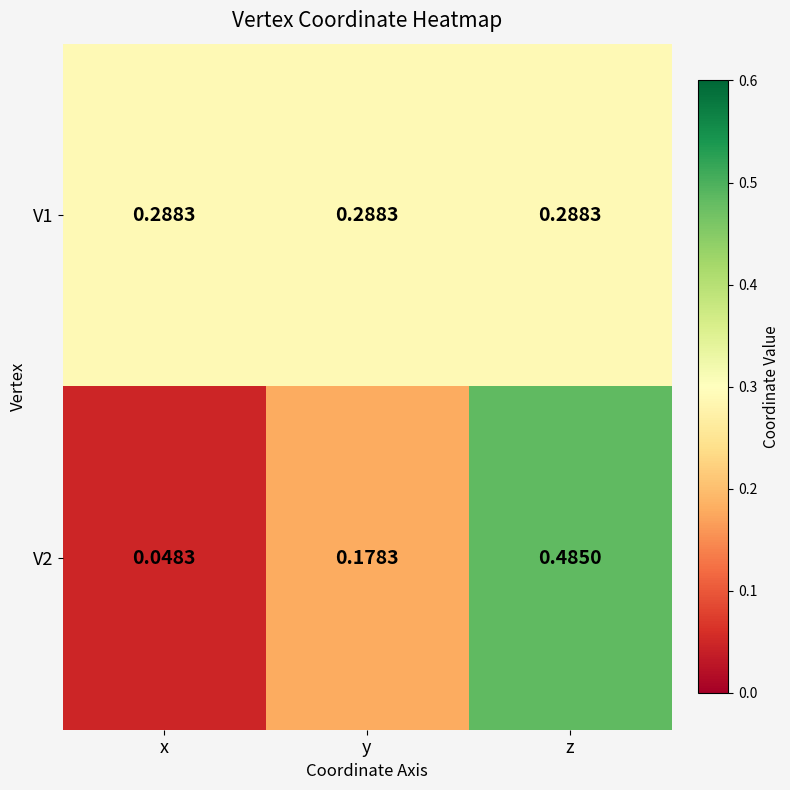

Rank the series by their average value, from highest to lowest.

V1, V2